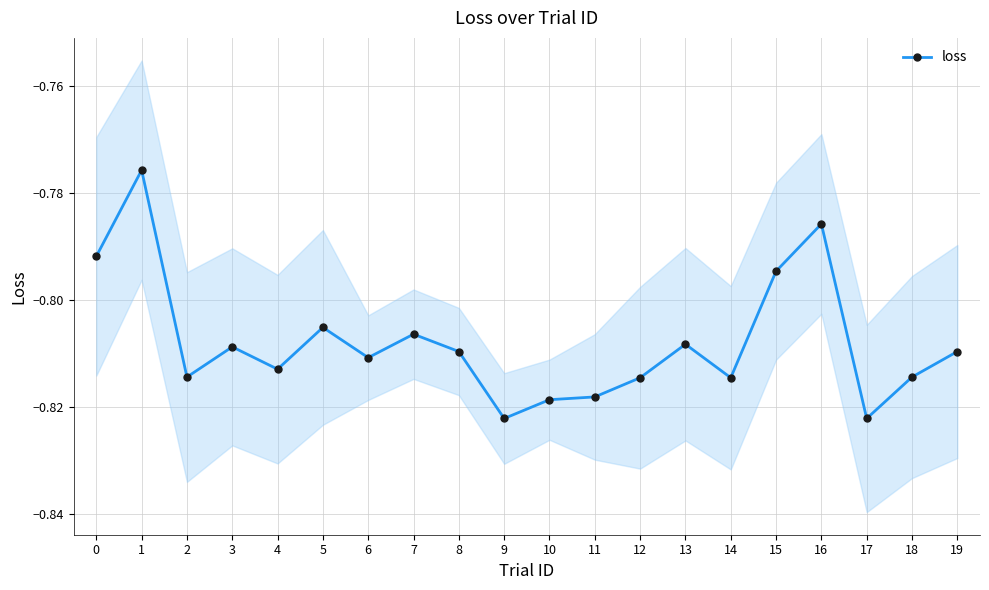

Rank the categories by value from lowest to highest.

9, 17, 10, 11, 12, 14, 2, 18, 4, 6, 8, 19, 3, 13, 7, 5, 15, 0, 16, 1